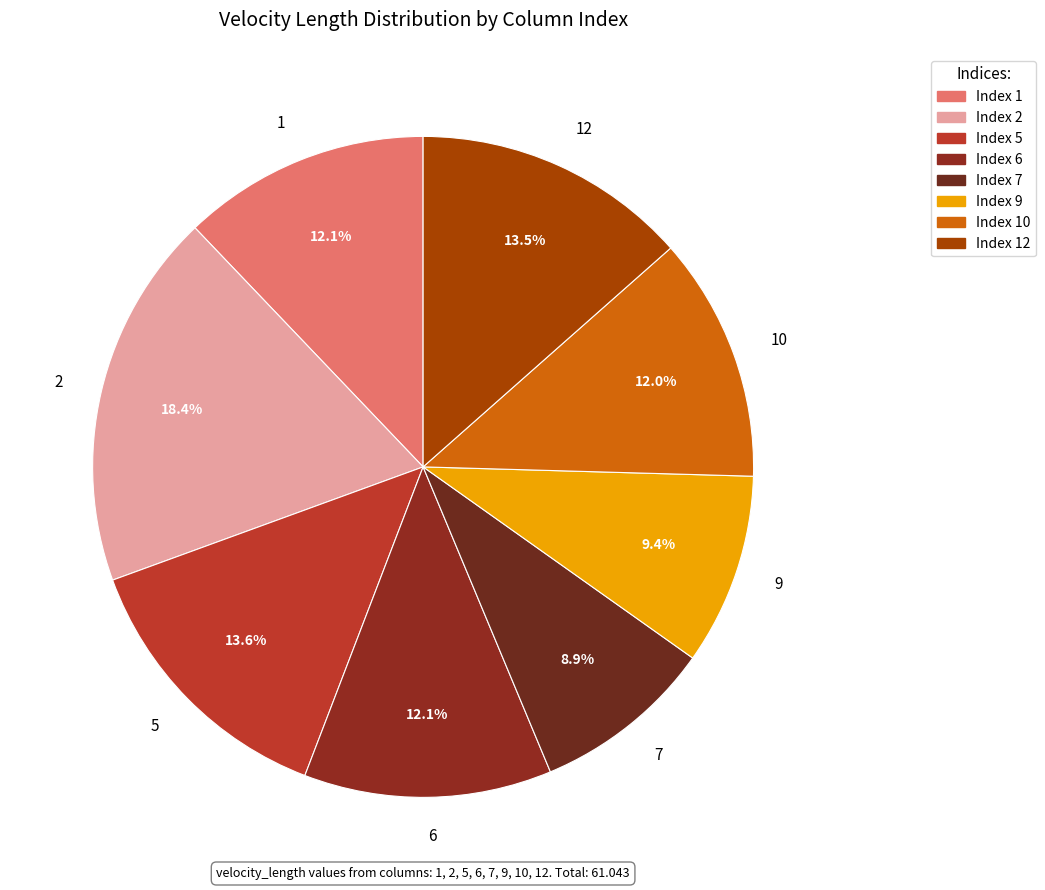

What is the ratio of the value at 9 to the value at 1?

0.8